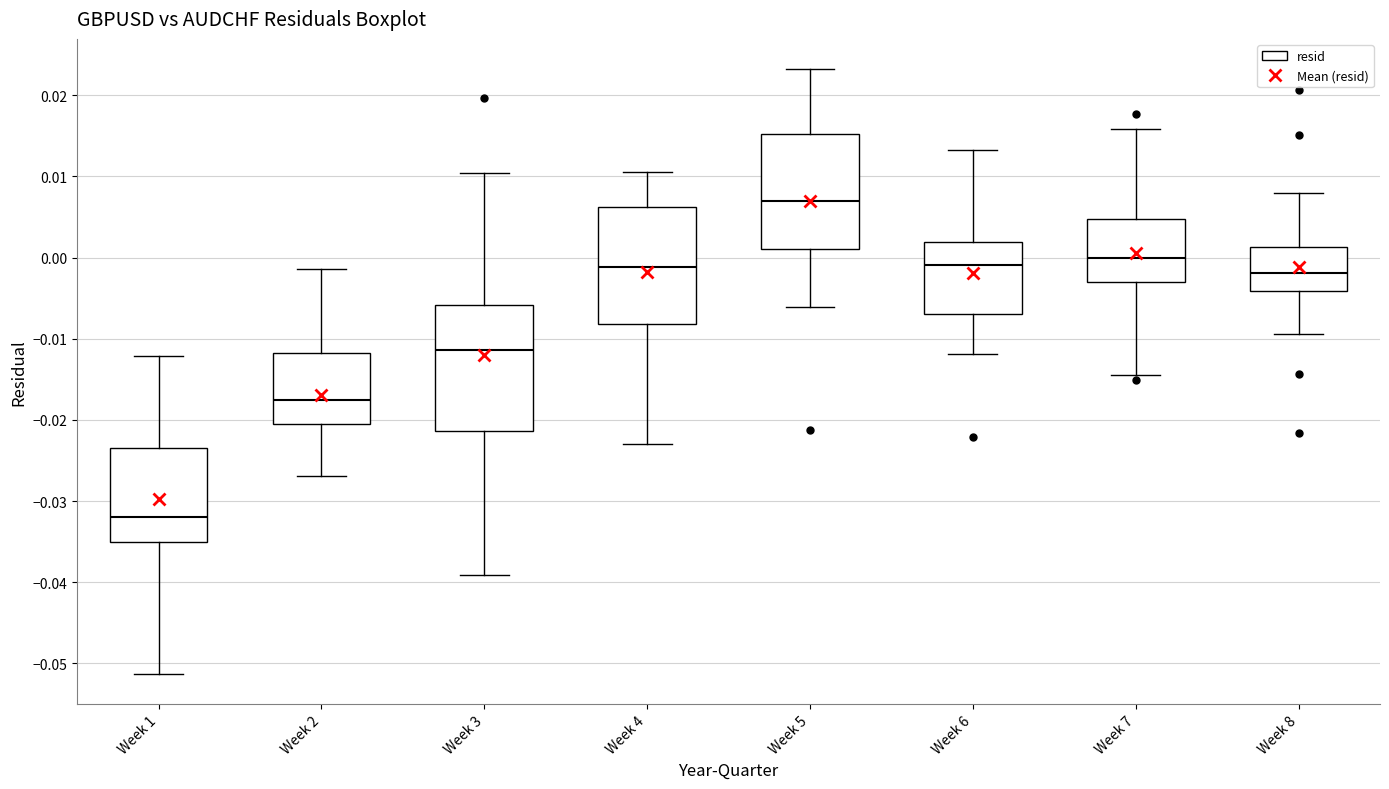

Where does the median line of the box for Week 4 sit on the y-axis? The values are not printed on the chart, so give them approximately, as read against the axis.

-0.001